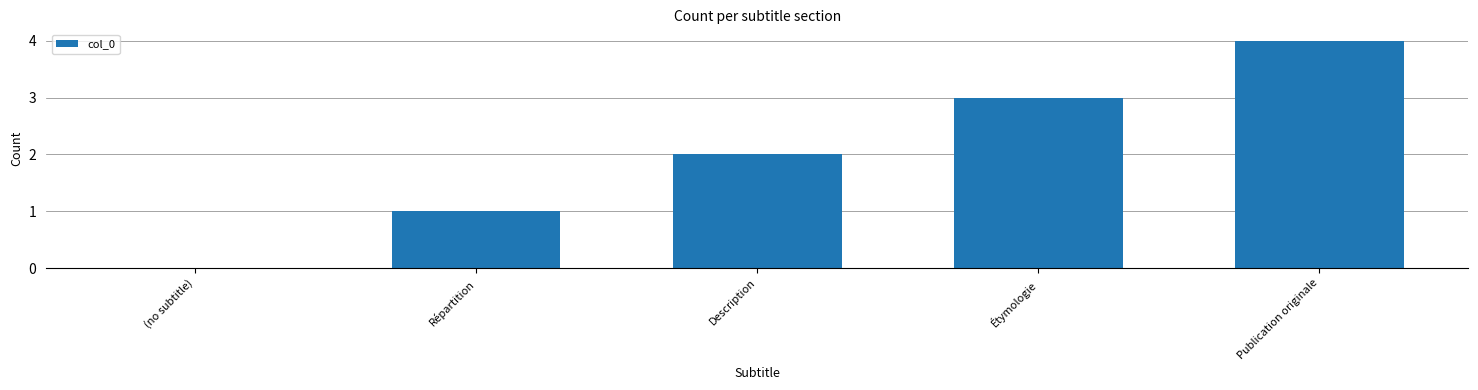

What is the sum of all values?

10